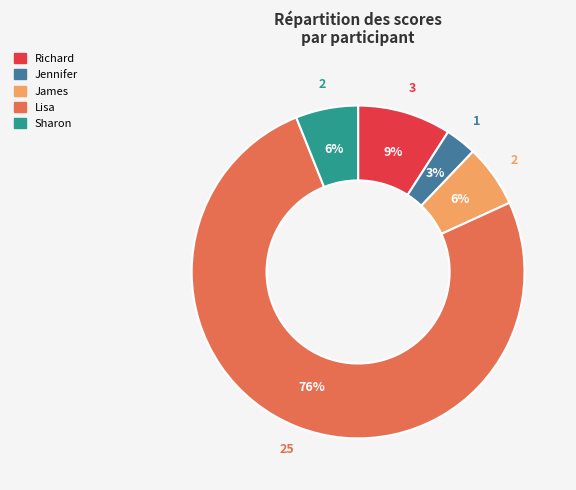

Combined, do James and Lisa account for over 50%?

Yes